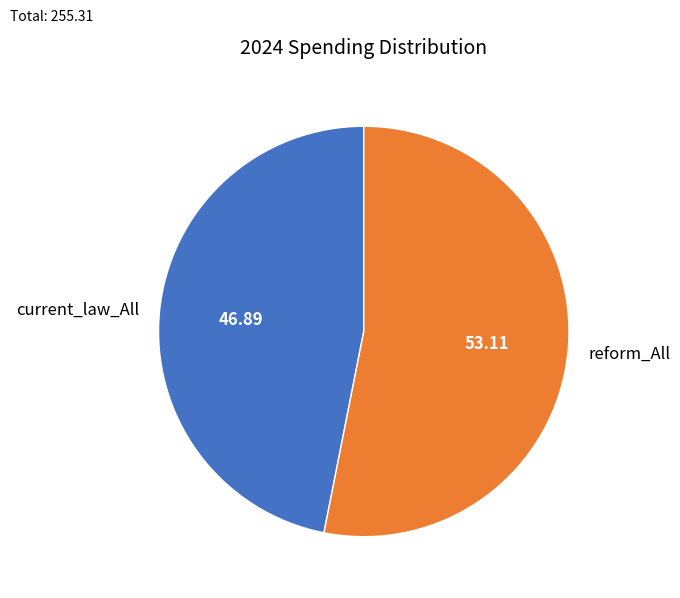

The current_law_All slice represents 39% of the pie. True or false?

False